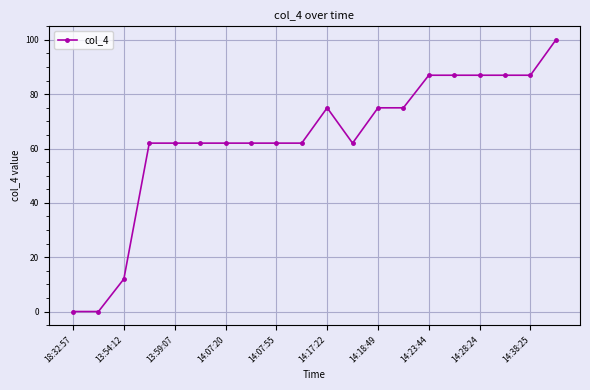

Count the number of categories in the chart.

20